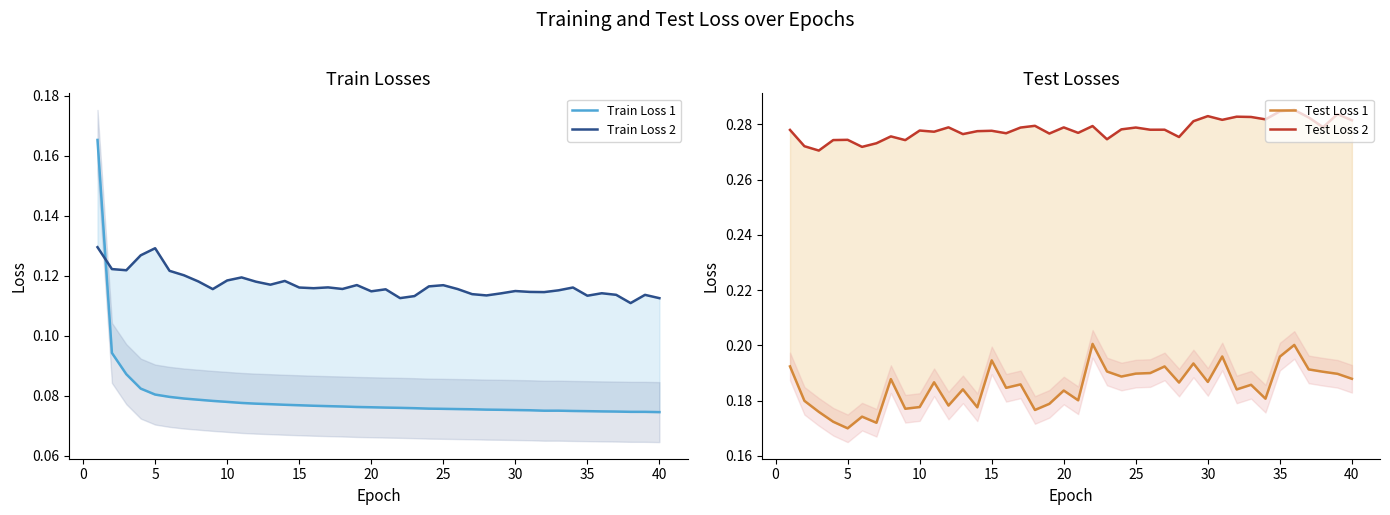

Rank the series by their average value, from lowest to highest.

Train Loss 1, Train Loss 2, Test Loss 1, Test Loss 2